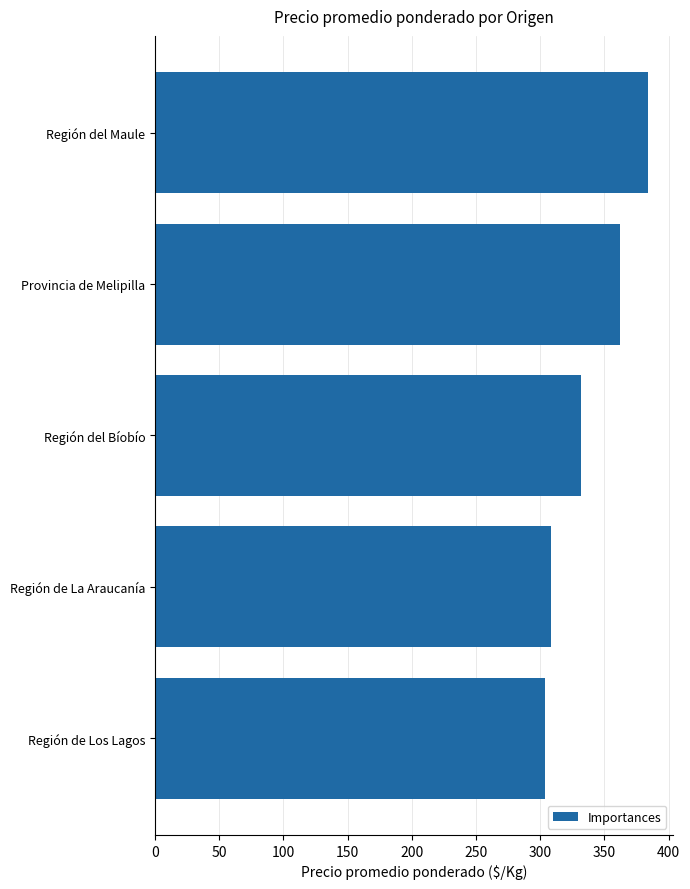

How many values are below 332?

2